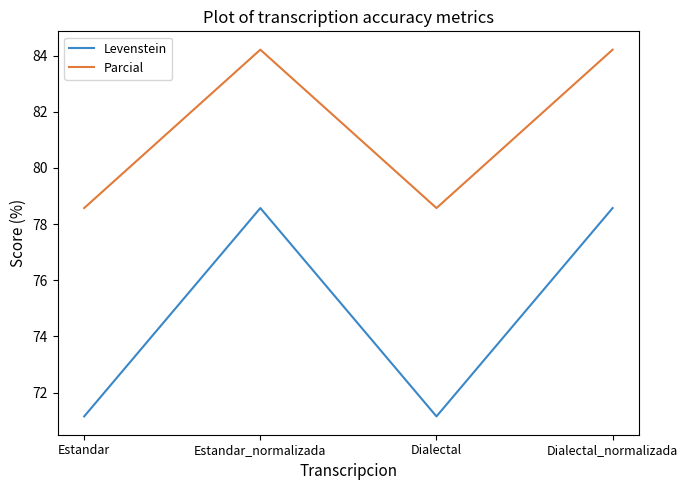

Which series changed the most between Estandar and Dialectal_normalizada?

Levenstein